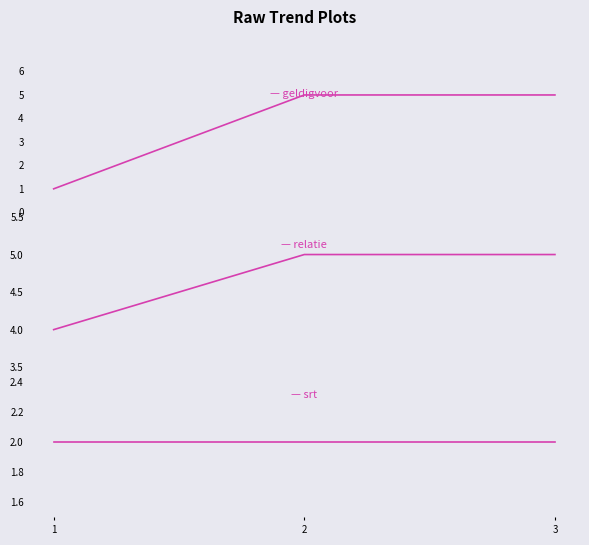

Count the geldigvoor values in the range 1 to 5.

3